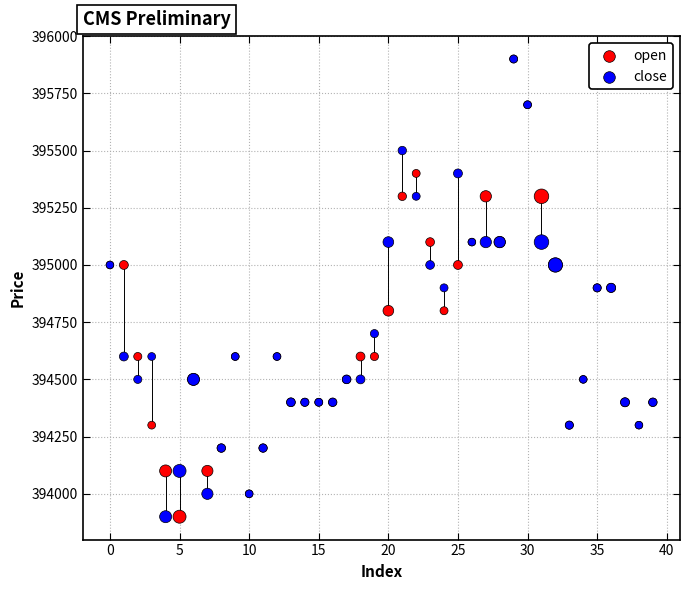

What are all the series names shown in the legend?

open, close